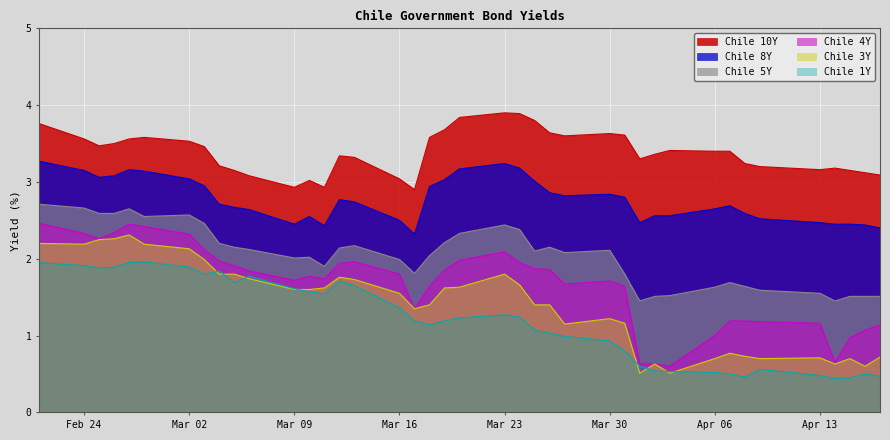

What is the average value of the Chile 1Y series?

1.2